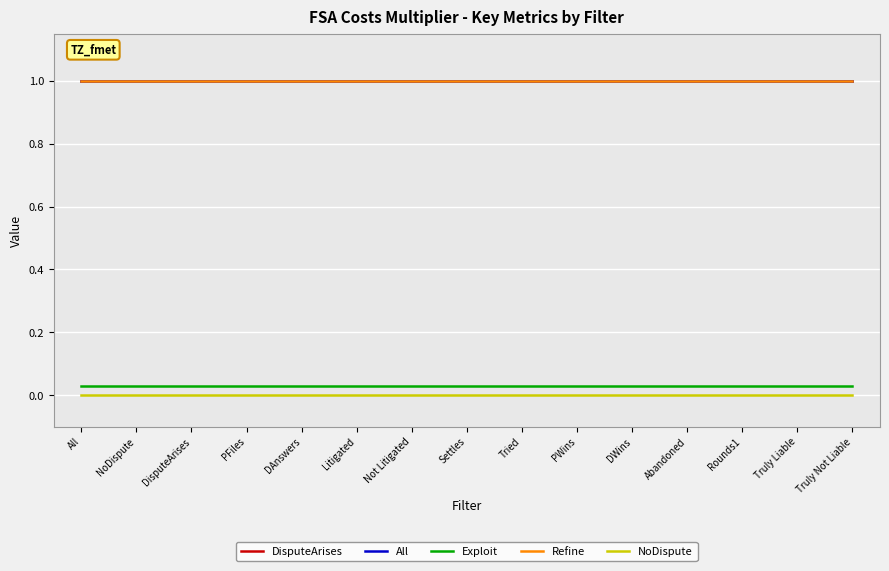

The value of Exploit at PFiles is 0.0. True or false?

False